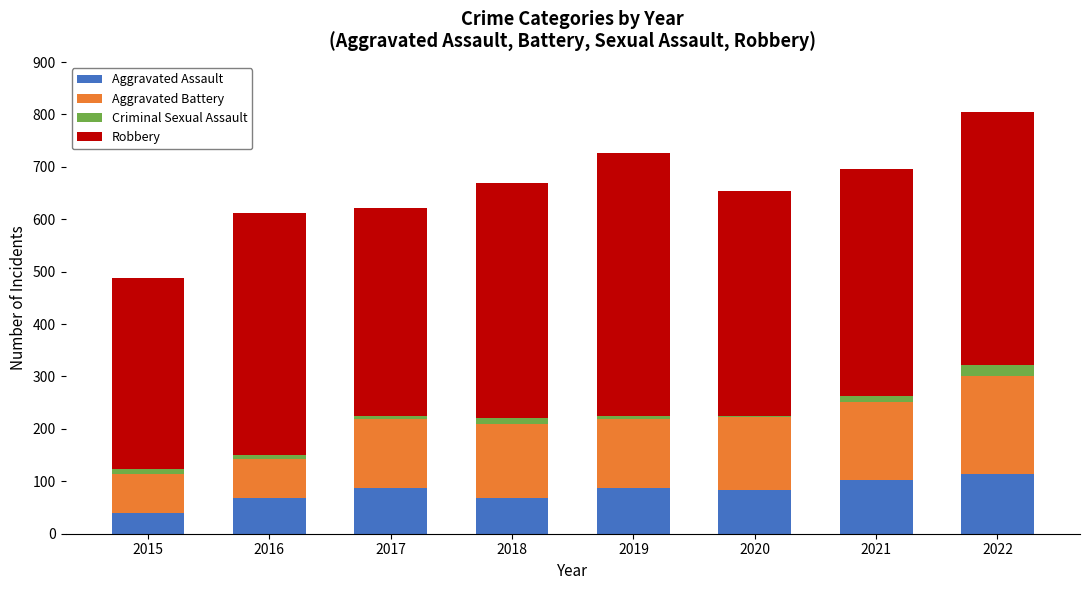

What is the difference between the second highest and second lowest values in the Aggravated Assault series?

33